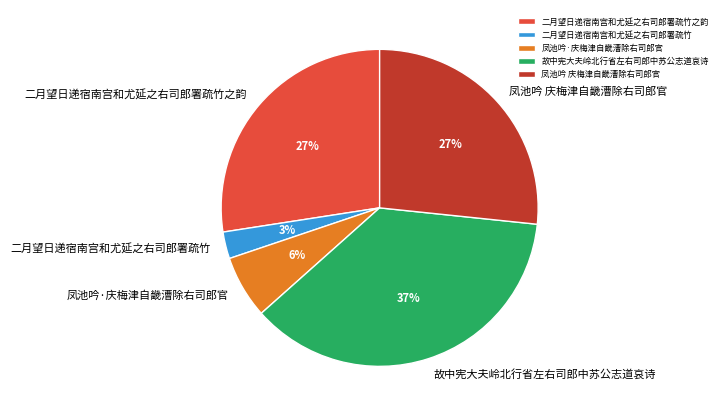

Which has a higher value, 故中宪大夫岭北行省左右司郎中苏公志道哀诗 or 凤池吟 庆梅津自畿漕除右司郎官?

故中宪大夫岭北行省左右司郎中苏公志道哀诗